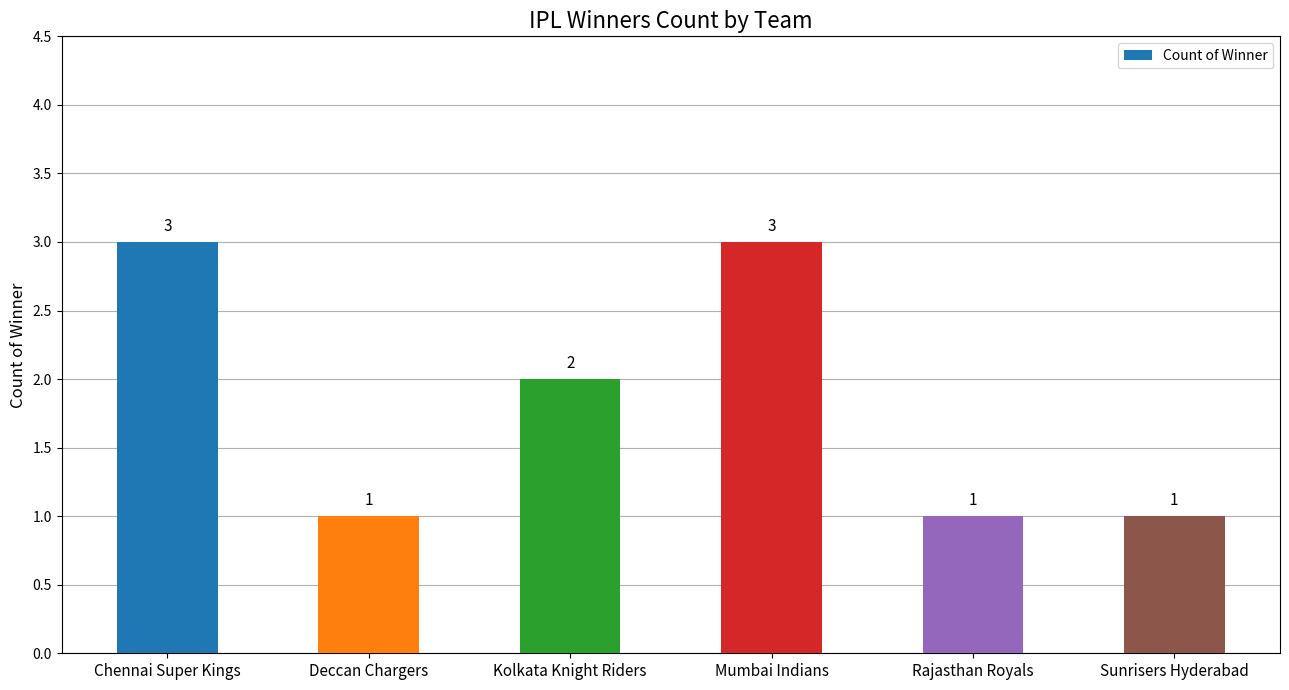

Is it true that the value at Mumbai Indians is 3?

True